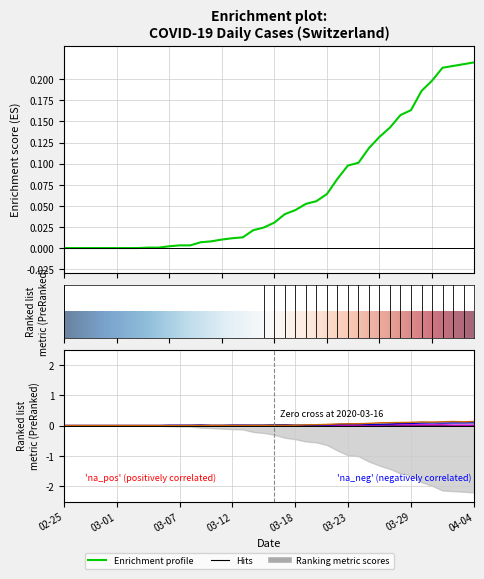

What is the difference between the highest and lowest values at 2020-04-03?

0.2